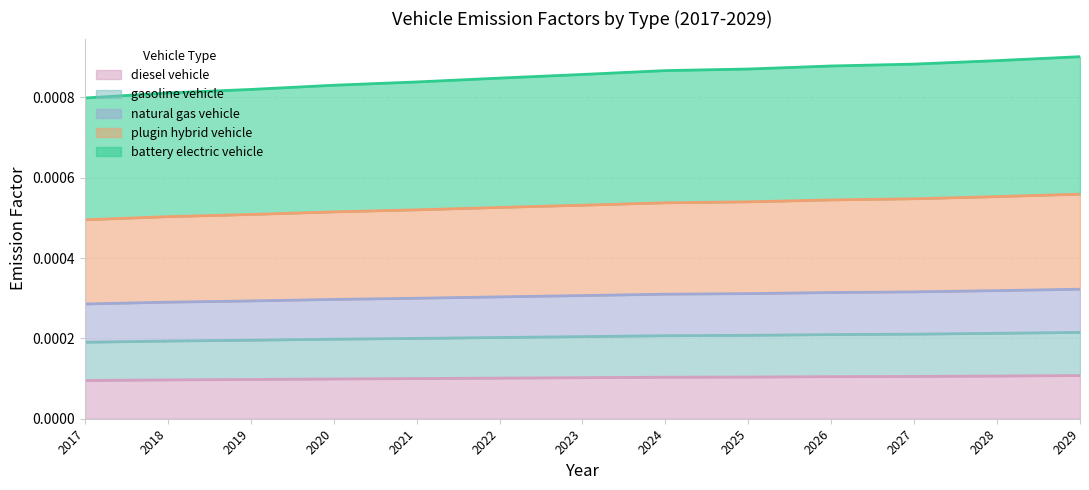

True or false: diesel vehicle and battery electric vehicle intersect in this chart.

False